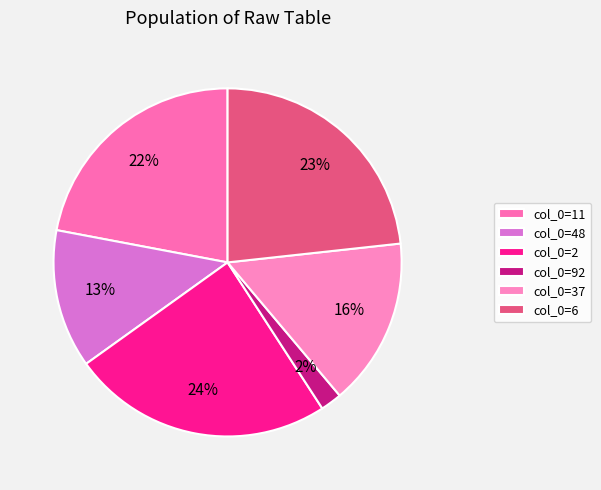

To the nearest percent, what is the difference between the largest and smallest slice percentages?

22%